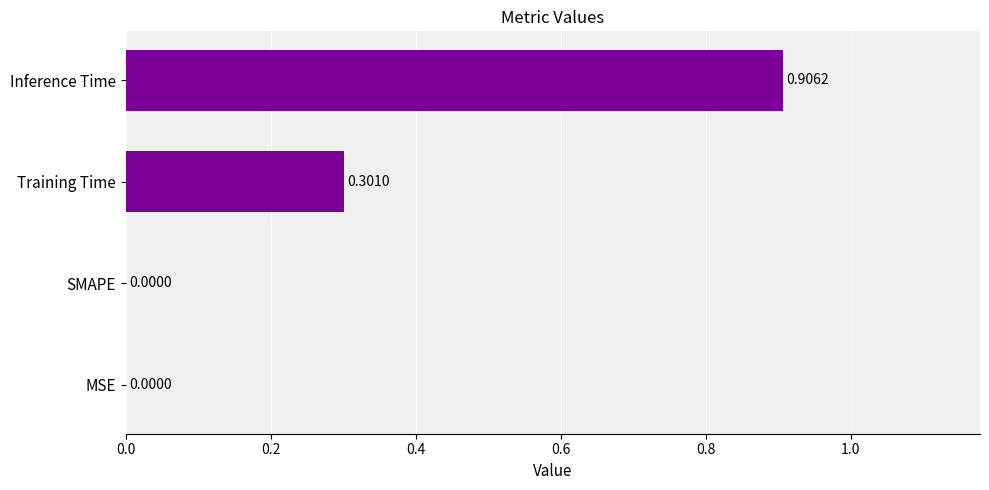

Which has a higher value, MSE or Inference Time?

Inference Time